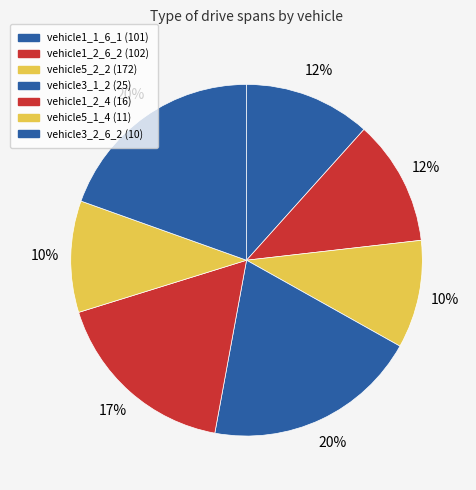

Which category has the smallest portion of the pie?

vehicle5_2_2 (172)